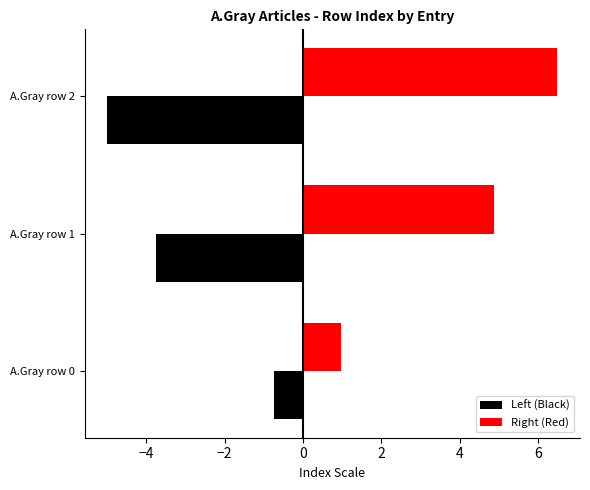

Rank the series by their average value, from lowest to highest.

Left (Black), Right (Red)